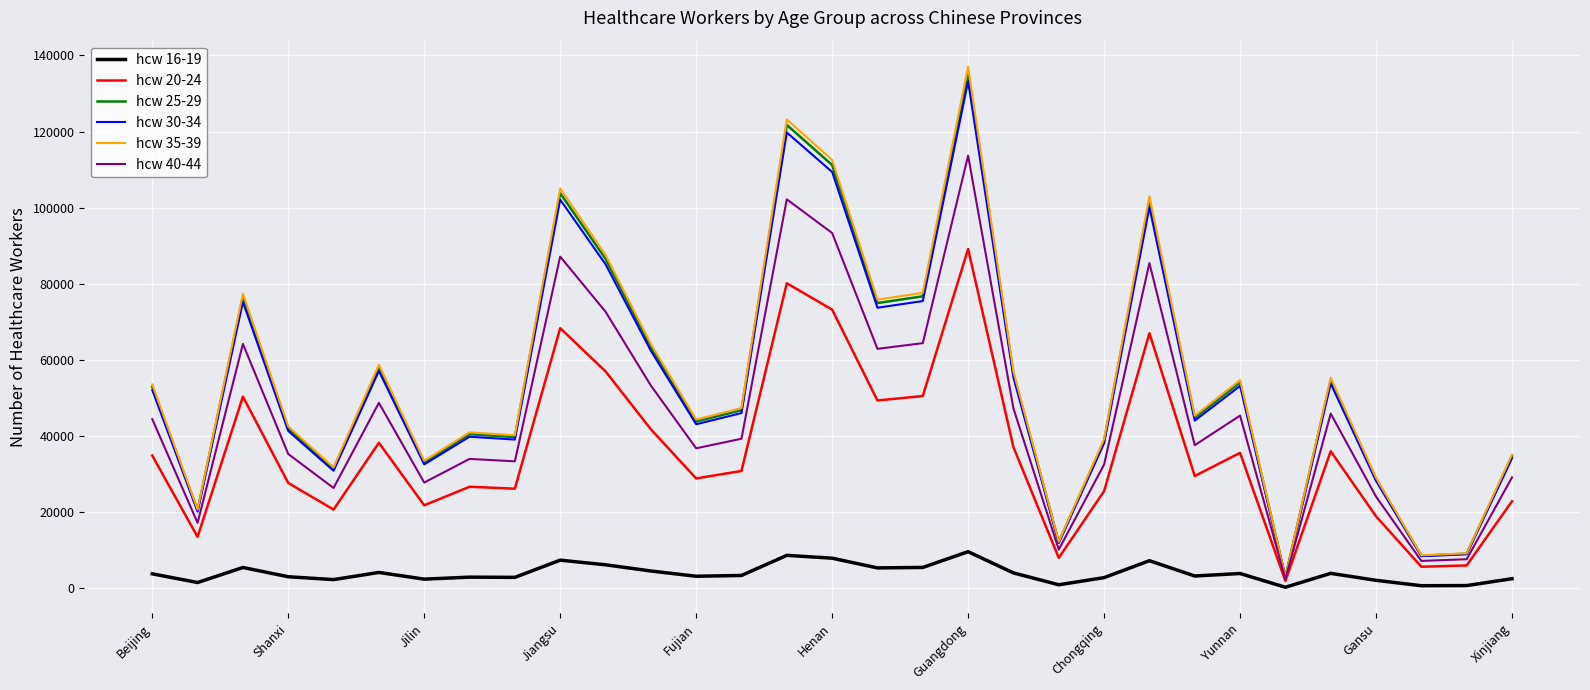

What is the sum of all hcw 25-29 values?

1703933.9